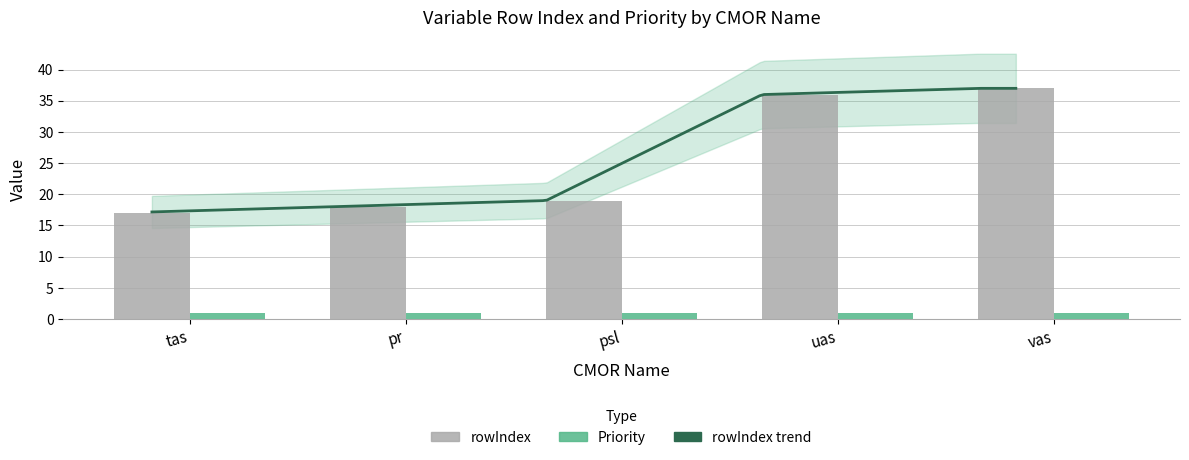

The value at pr is 4. True or false?

False